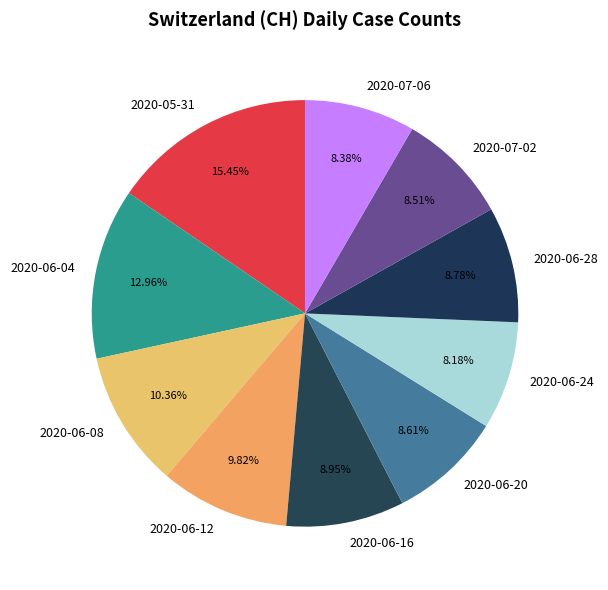

Is there a majority slice in this chart?

No